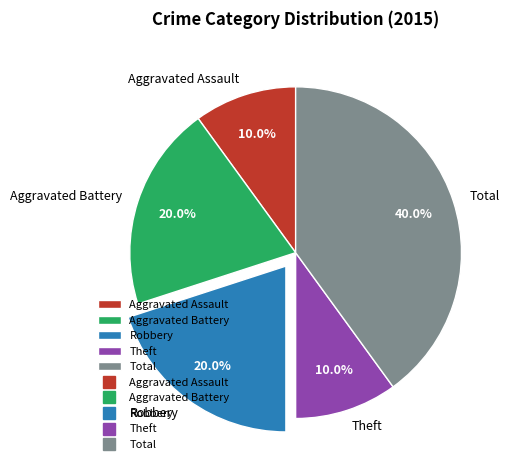

Approximately how many times larger is the value at Aggravated Assault compared to Theft?

1.0